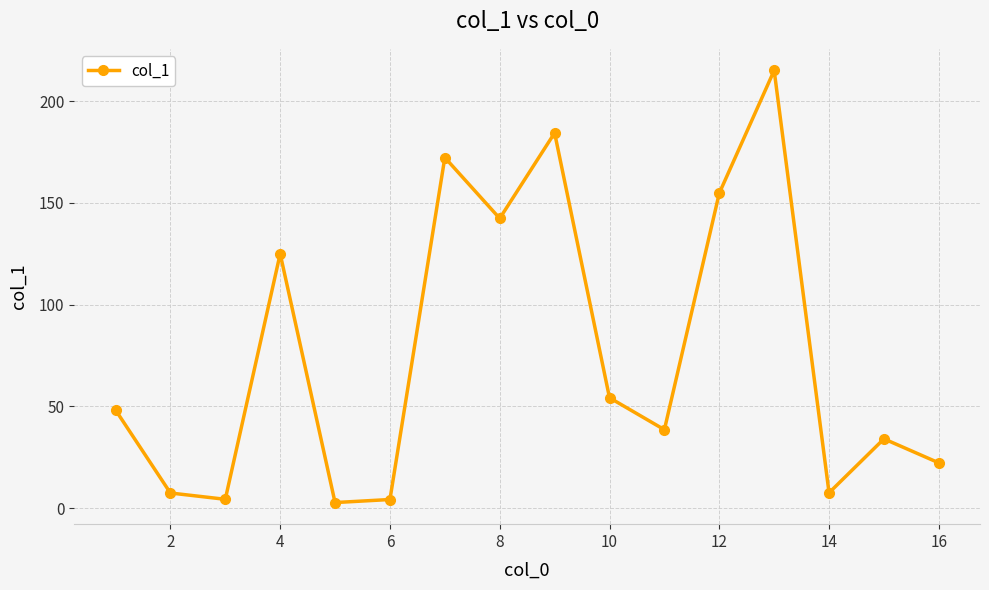

What is the sum of all values?

1218.2